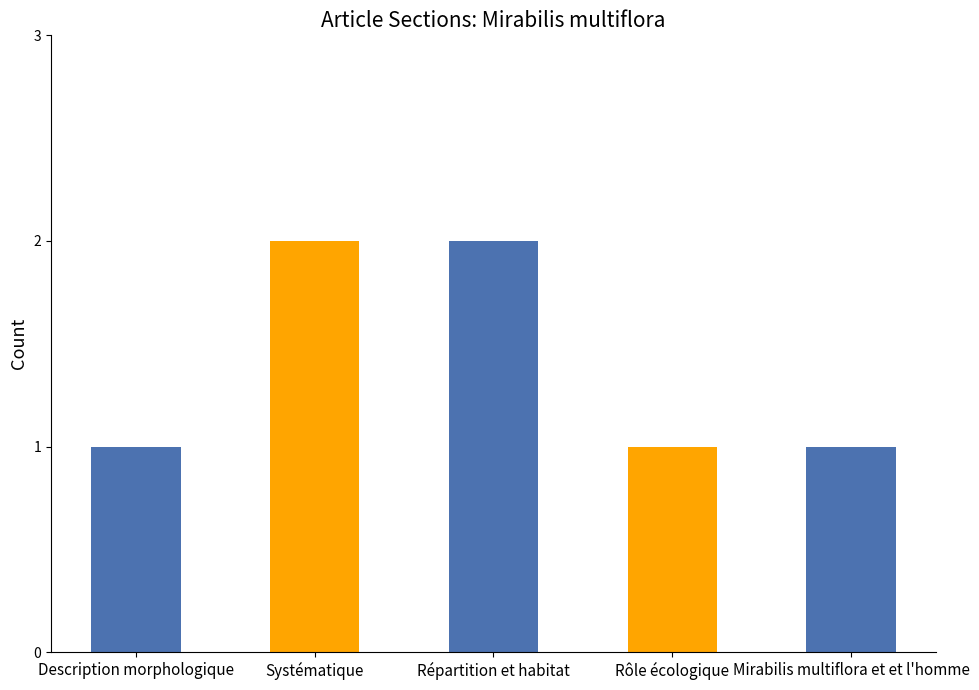

What is the sum of the values at Rôle écologique and Répartition et habitat?

3